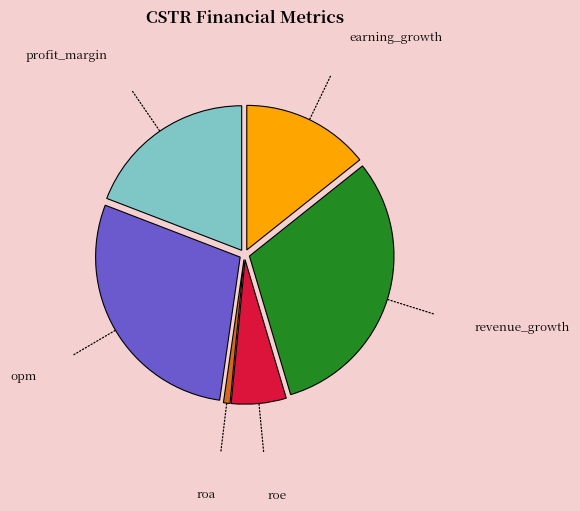

Does any single category account for the majority?

No